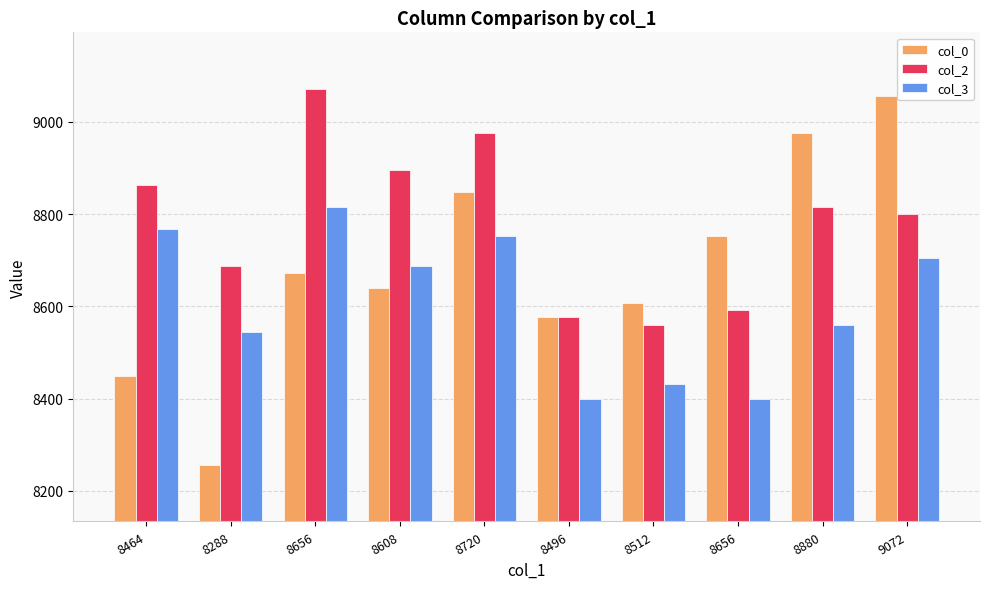

What value does the col_2 series have at 8608?

8896